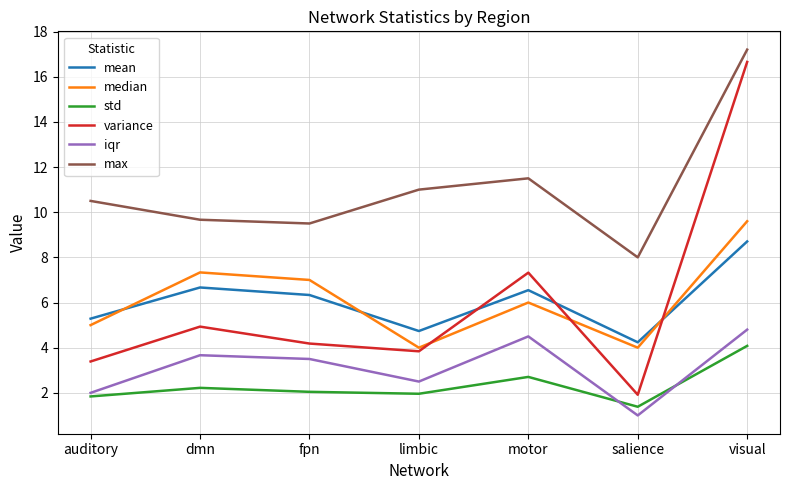

What is the spread (max minus min) of values at salience?

7.0